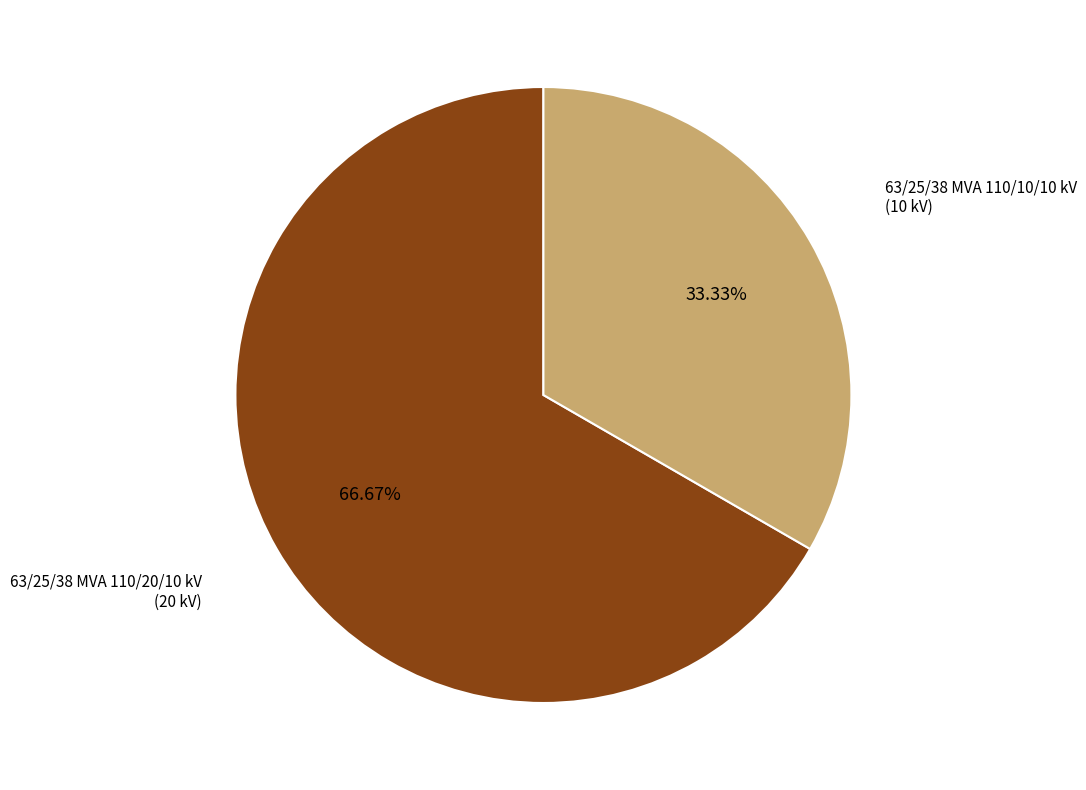

Is there a majority slice in this chart?

Yes